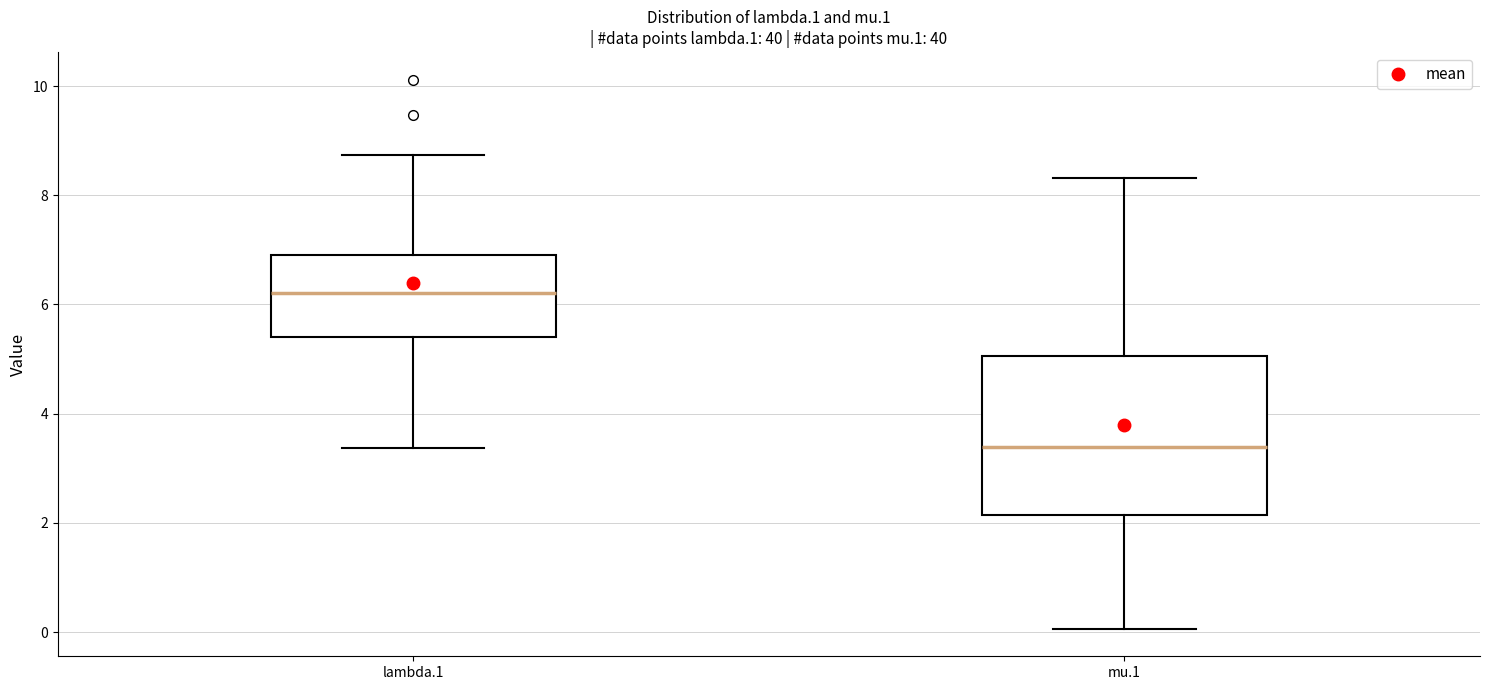

Which box has the lowest median line?

mu.1